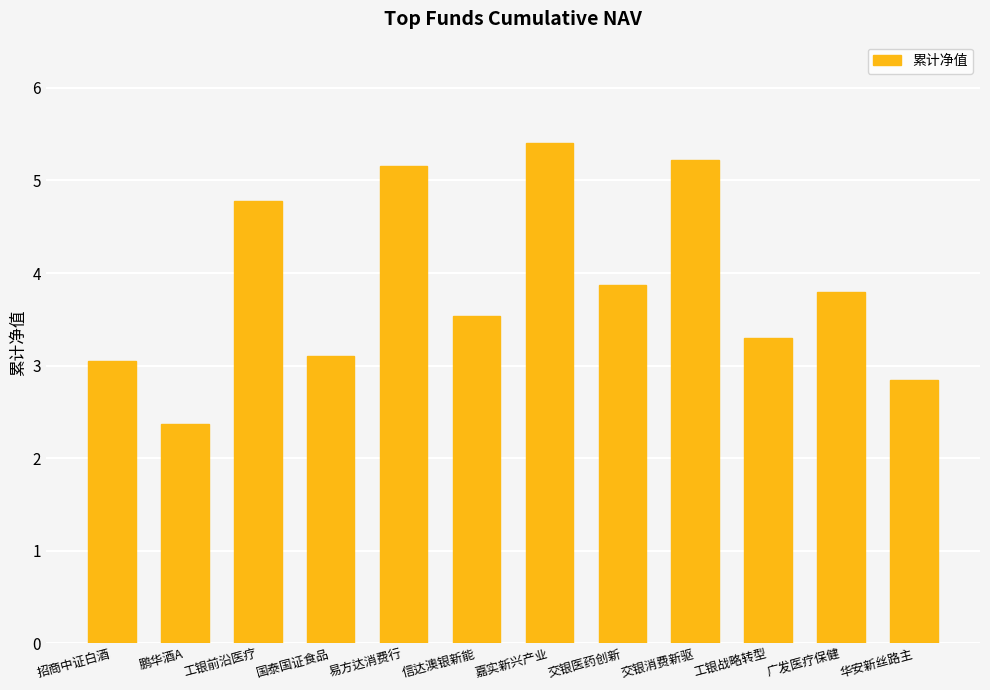

Are the bars grouped side by side (vs. stacked)?

No